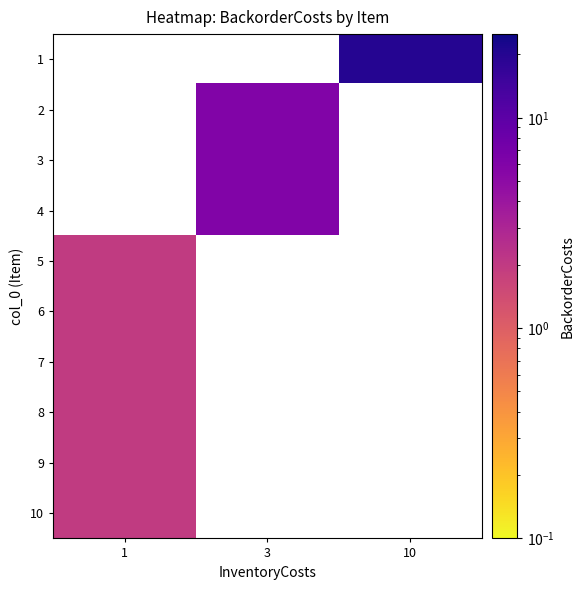

Is the value of 9 at 3 greater than the value of 5 at 10?

No